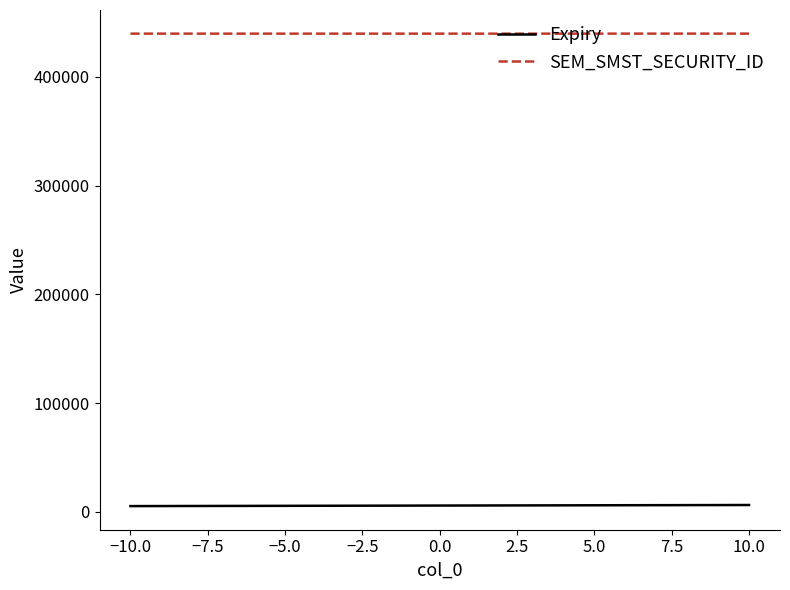

List the series in order of their overall mean, lowest first.

Expiry, SEM_SMST_SECURITY_ID